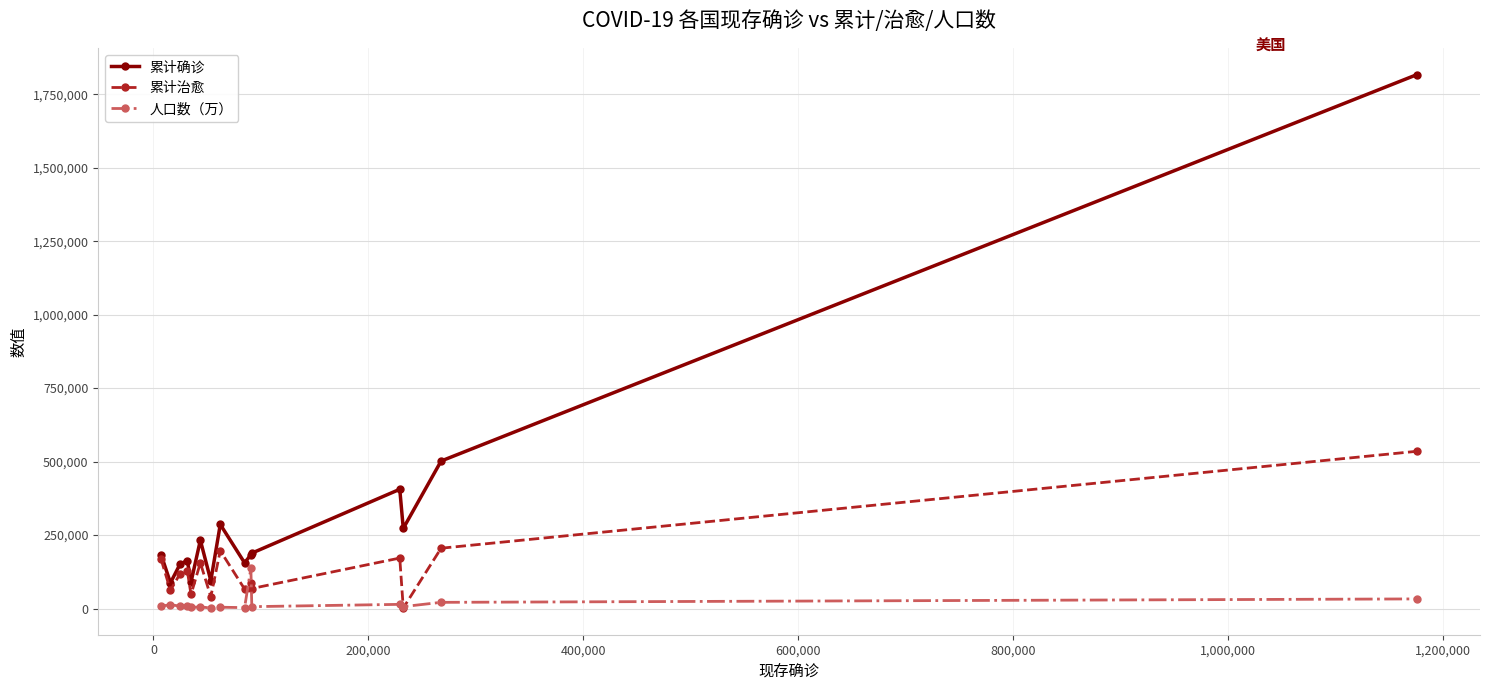

Which series has the largest total across all categories?

累计确诊